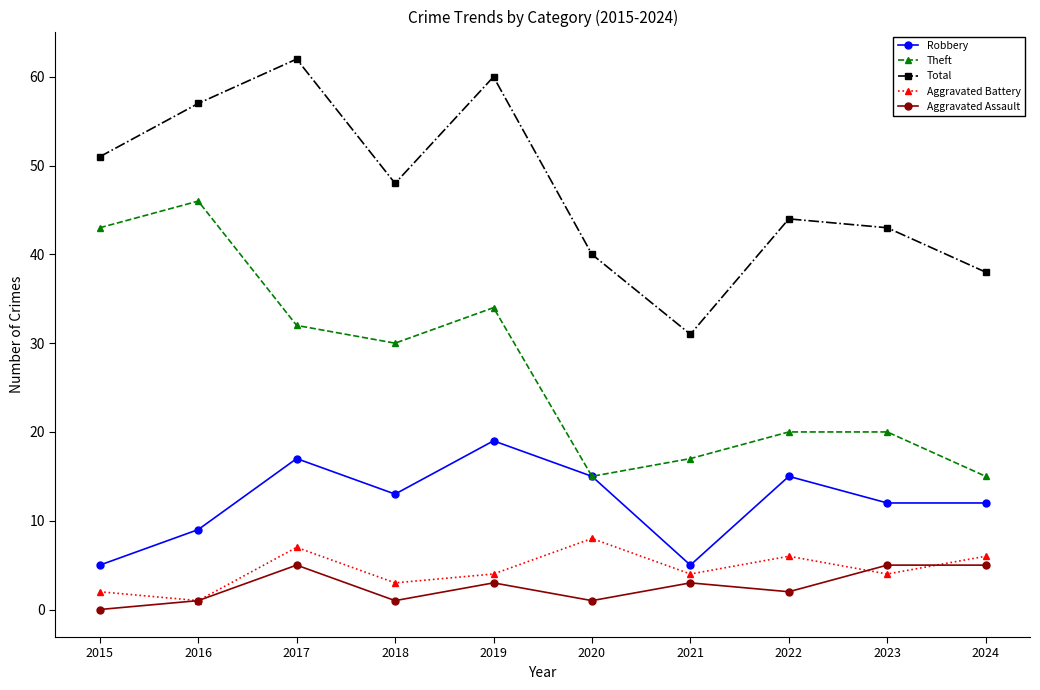

Count the number of categories in the chart.

10